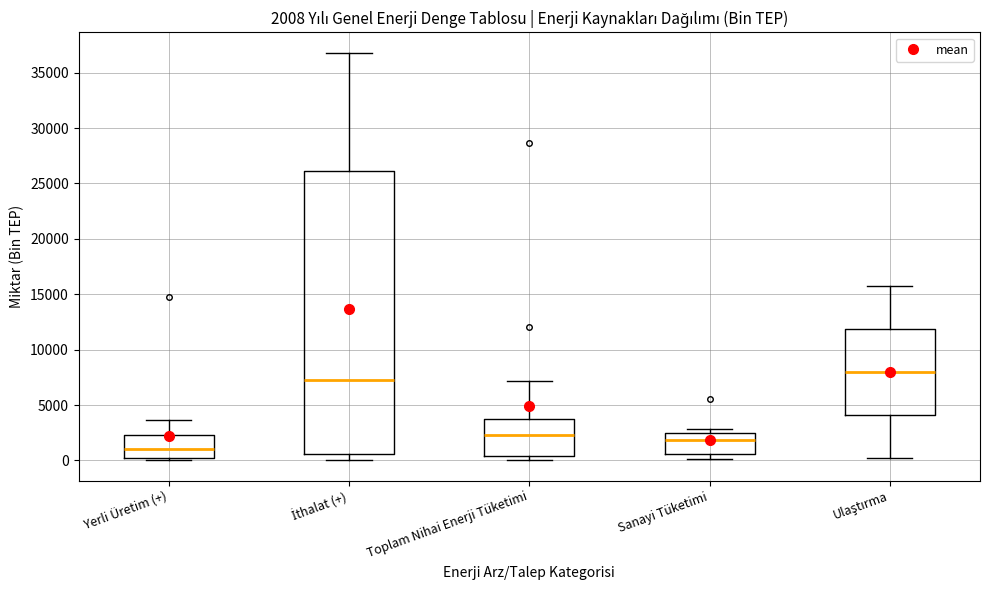

Which box is the tallest, from its lower edge to its upper edge?

İthalat (+)